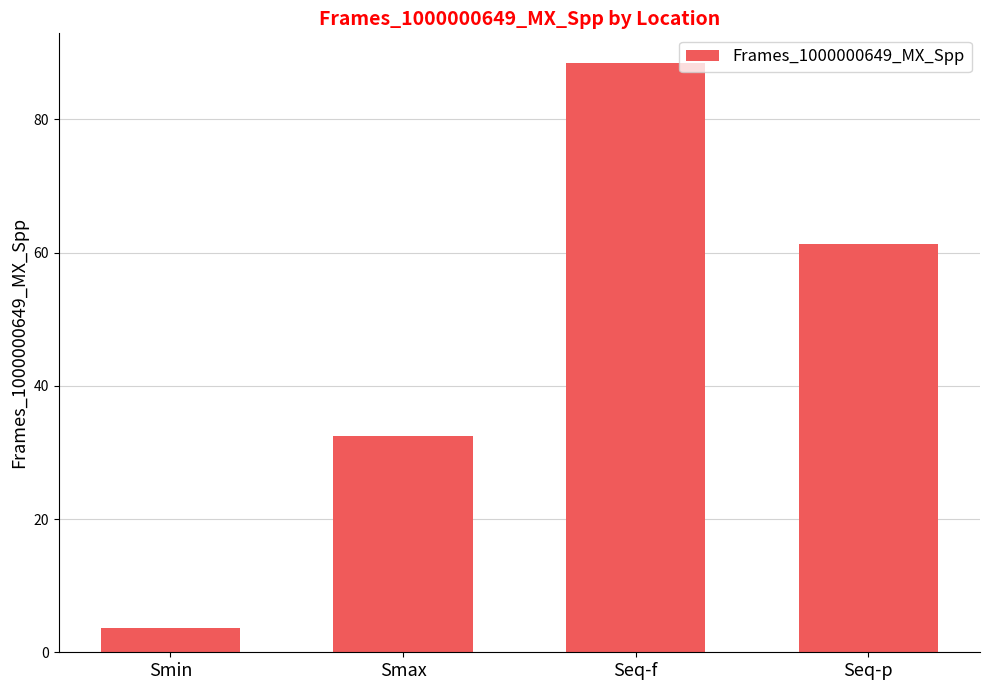

The value at Seq-p is 61.2. True or false?

True